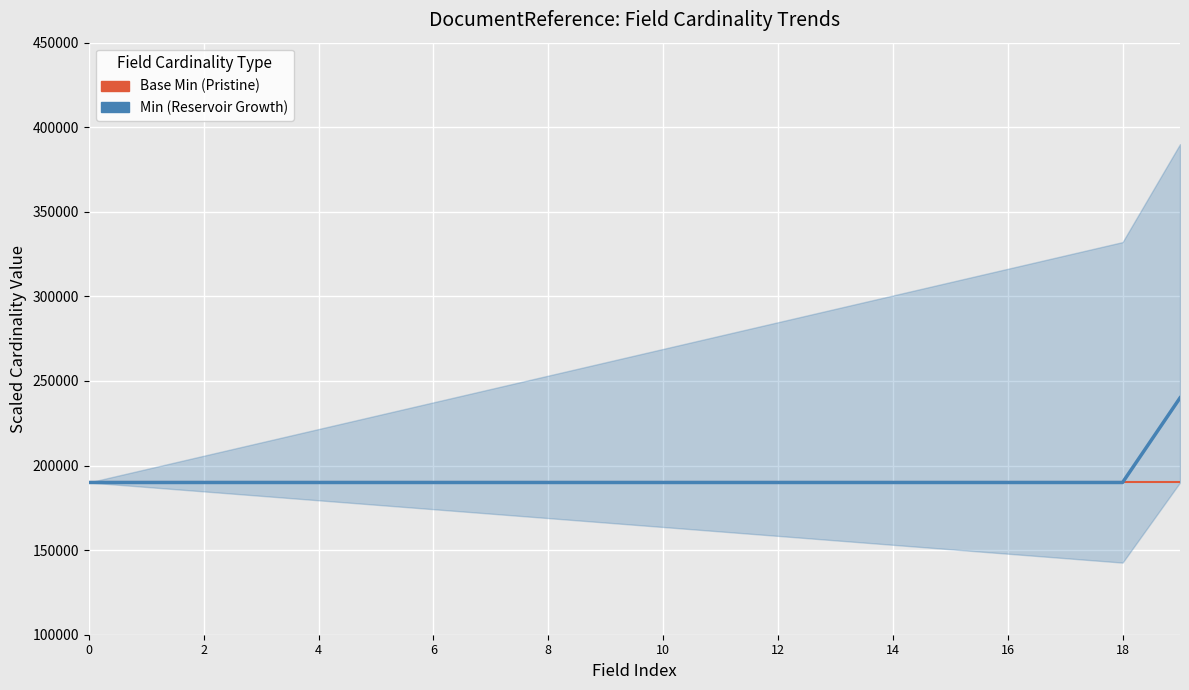

What value does the Base Min (Pristine) series have at 8?

190000